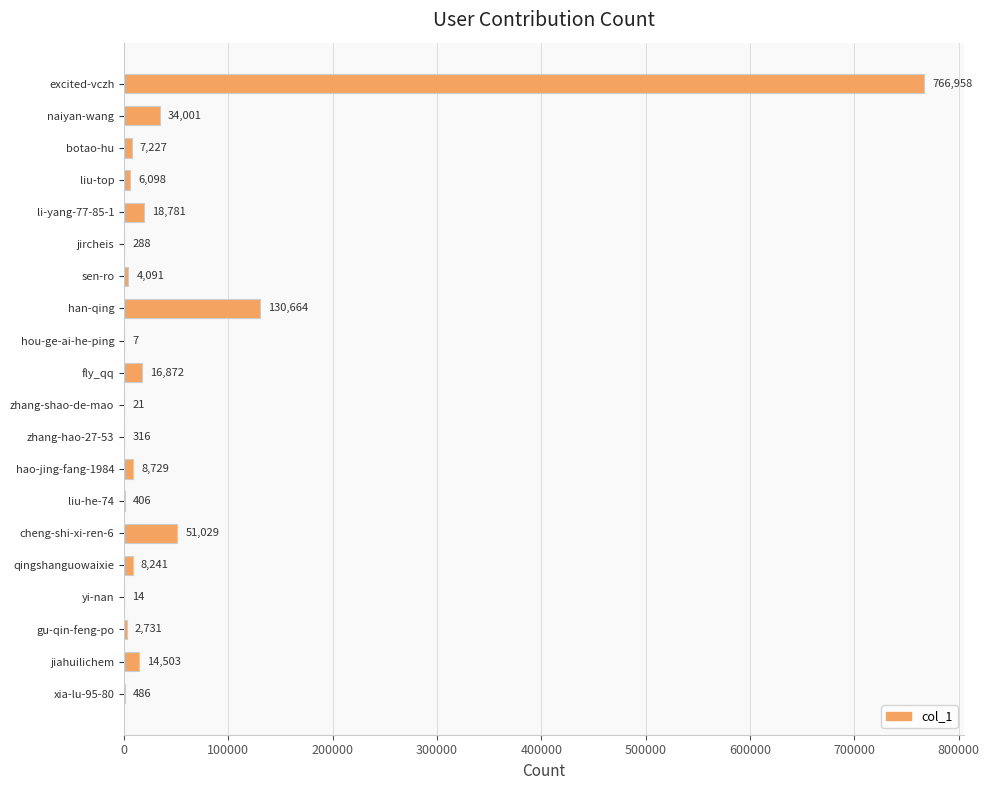

Where is the data nearest to the value 383482?

han-qing